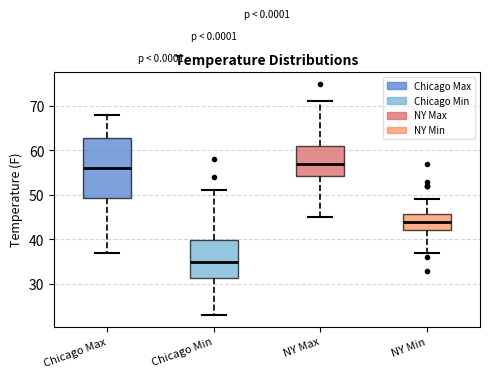

Comparing the boxes themselves (not the whiskers), which one is the tallest?

Chicago Max